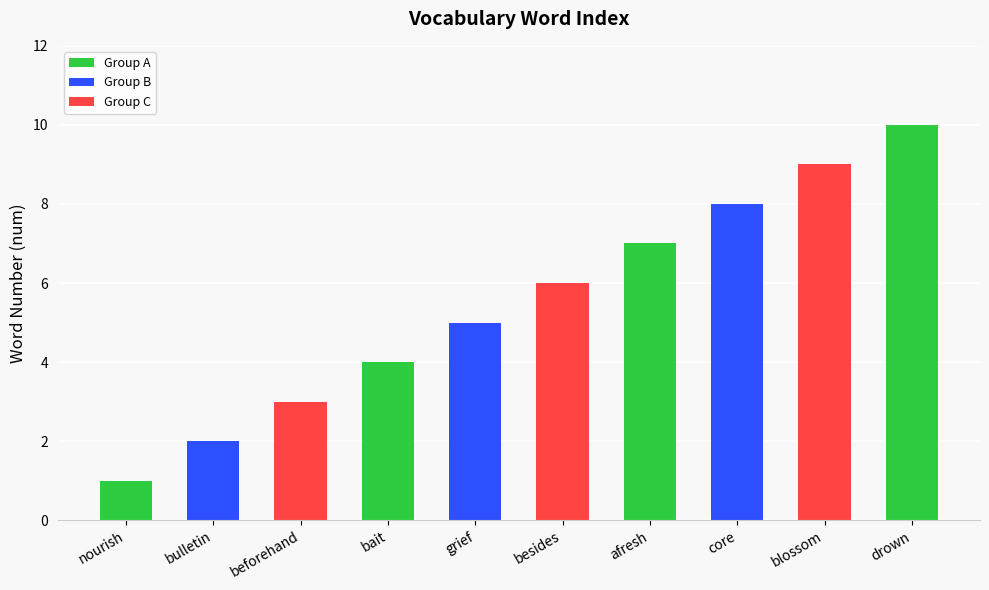

What is the sum of all values?

55